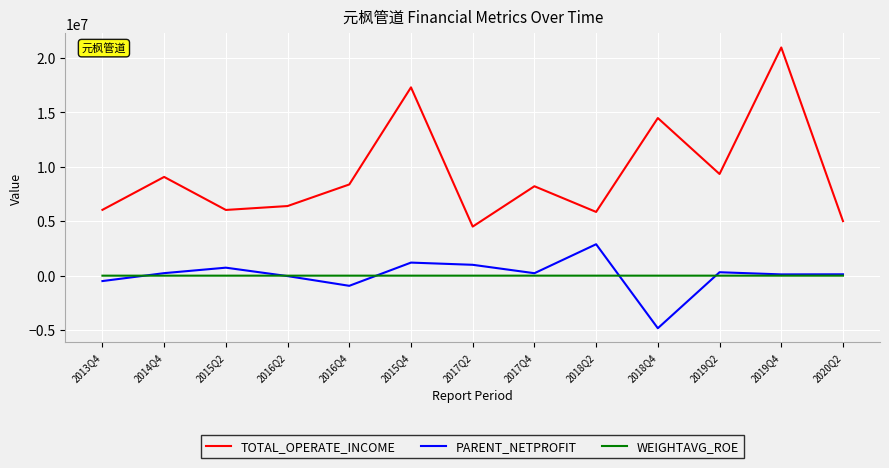

What is the difference between the WEIGHTAVG_ROE values at 2017Q4 and 2020Q2?

0.4